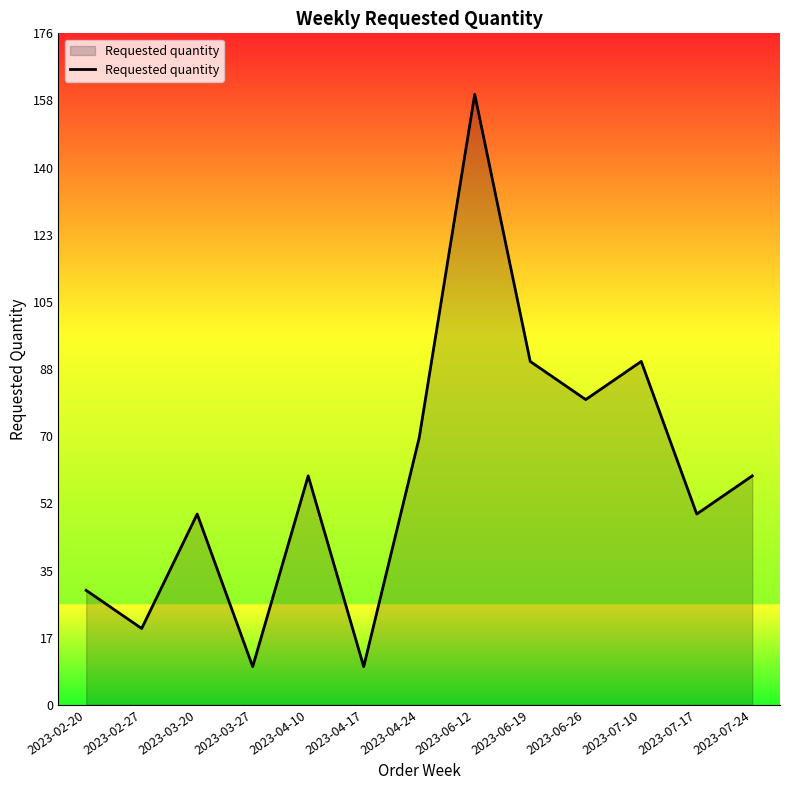

Reading left to right, extract all data points from this chart.

30	20	50	10	60	10	70	160	90	80	90	50	60